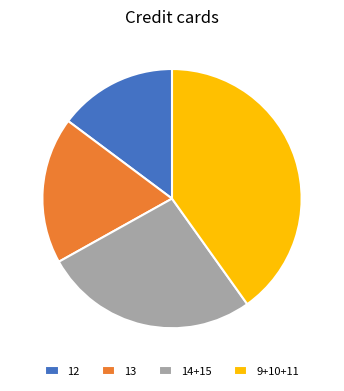

Does 12 represent more than half of the total?

No